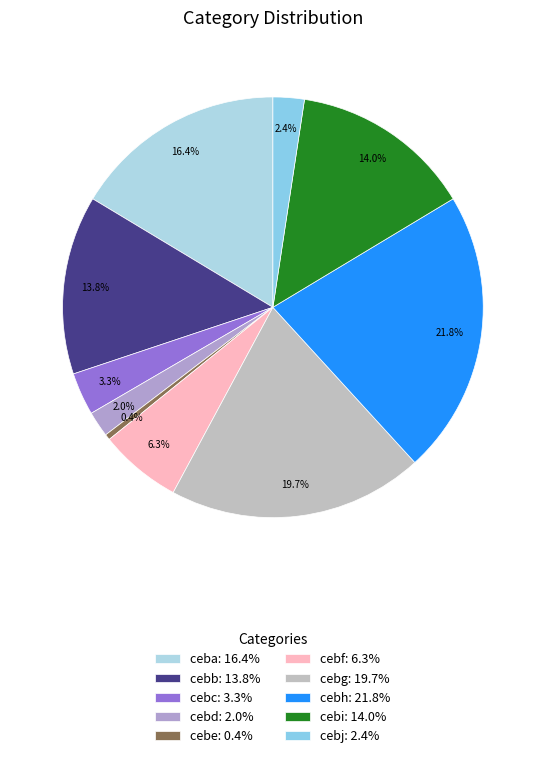

How many segments does this pie chart have?

10